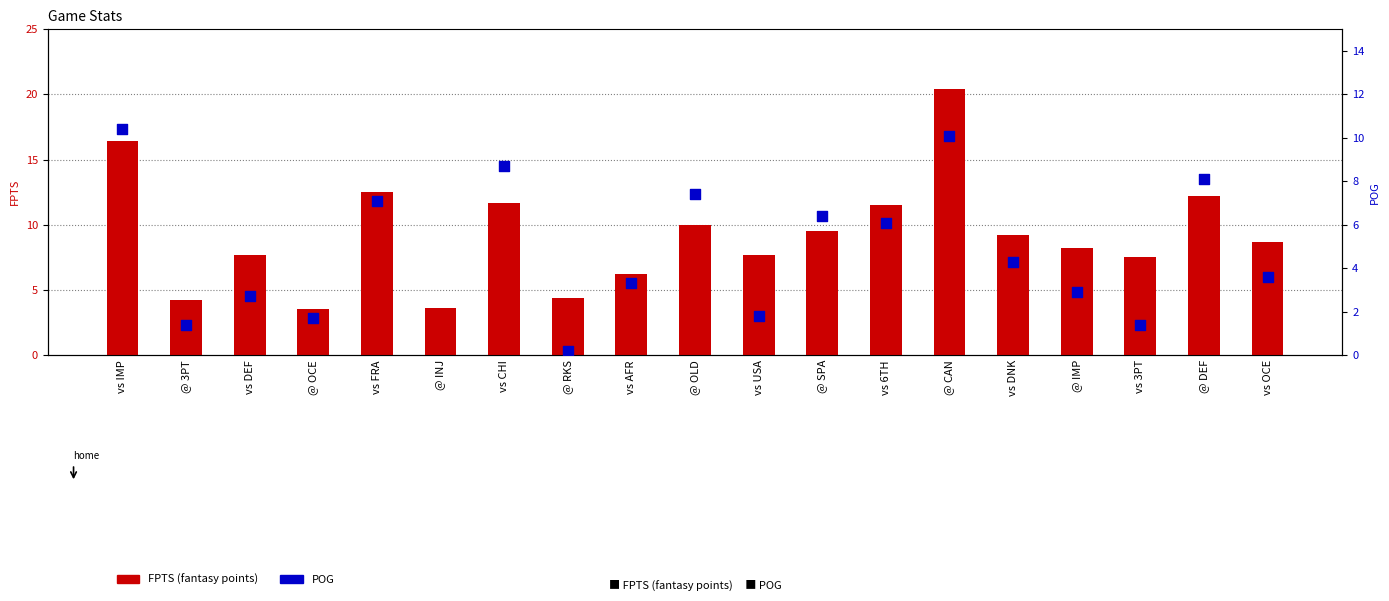

Is the value of POG at vs 3PT greater than the value of FPTS (fantasy points) at @ IMP?

No